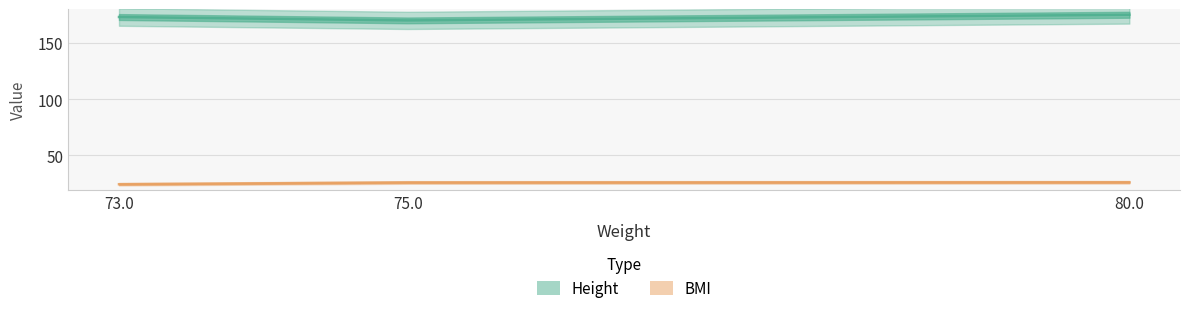

What is the maximum value for Height?

175.0